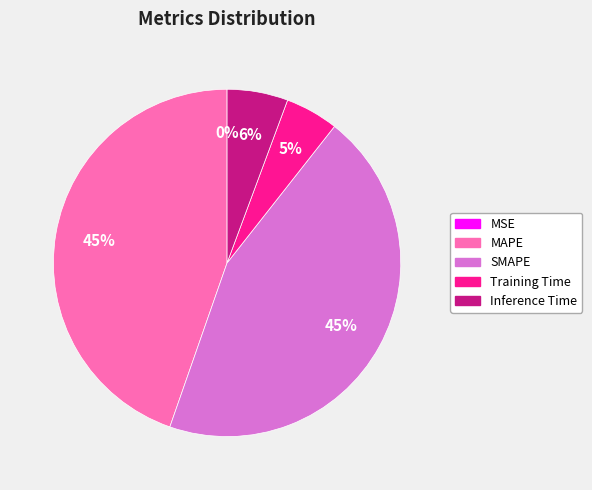

What percentage is the Inference Time slice, to the nearest percent?

6%